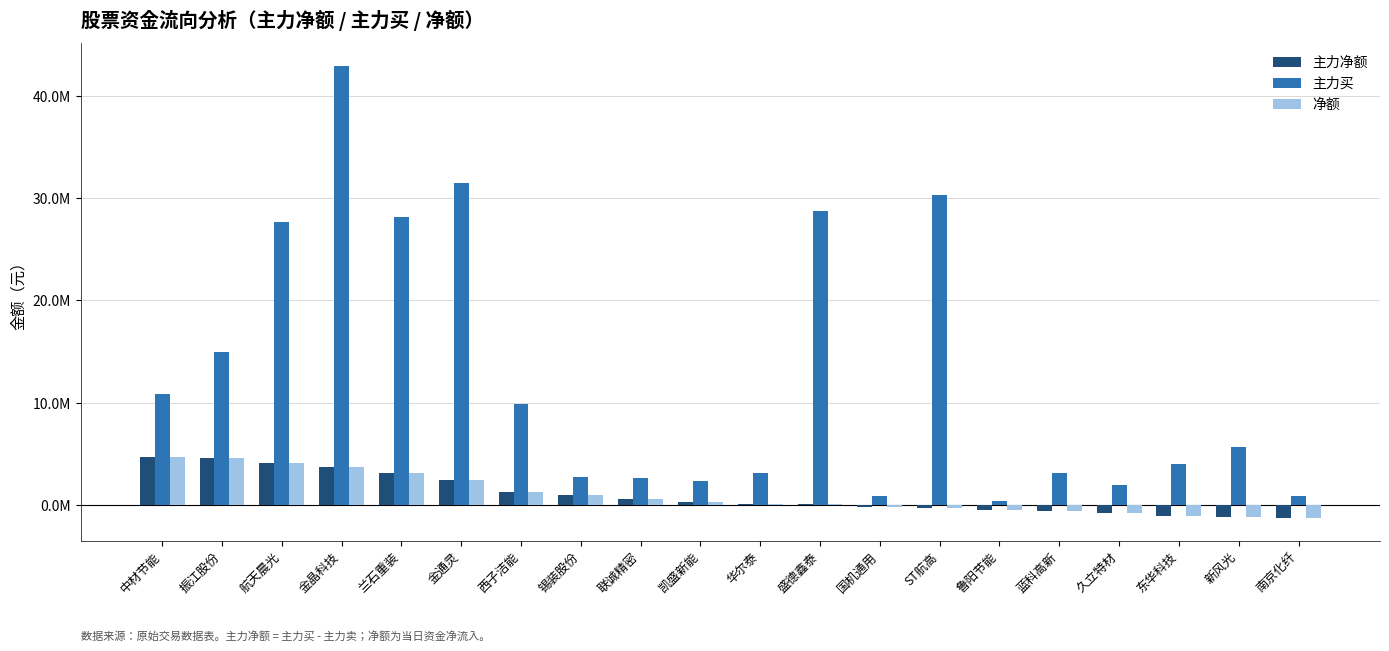

Are the bars horizontal?

No